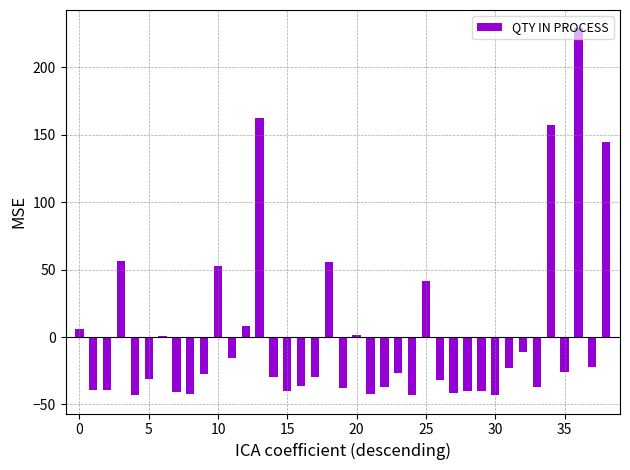

What is the greatest value displayed?

228.8